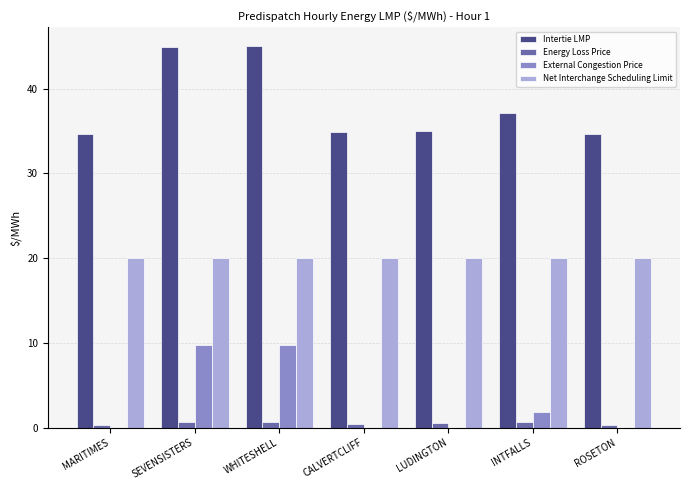

What is the sum of the Energy Loss Price values at CALVERTCLIFF and WHITESHELL?

1.1